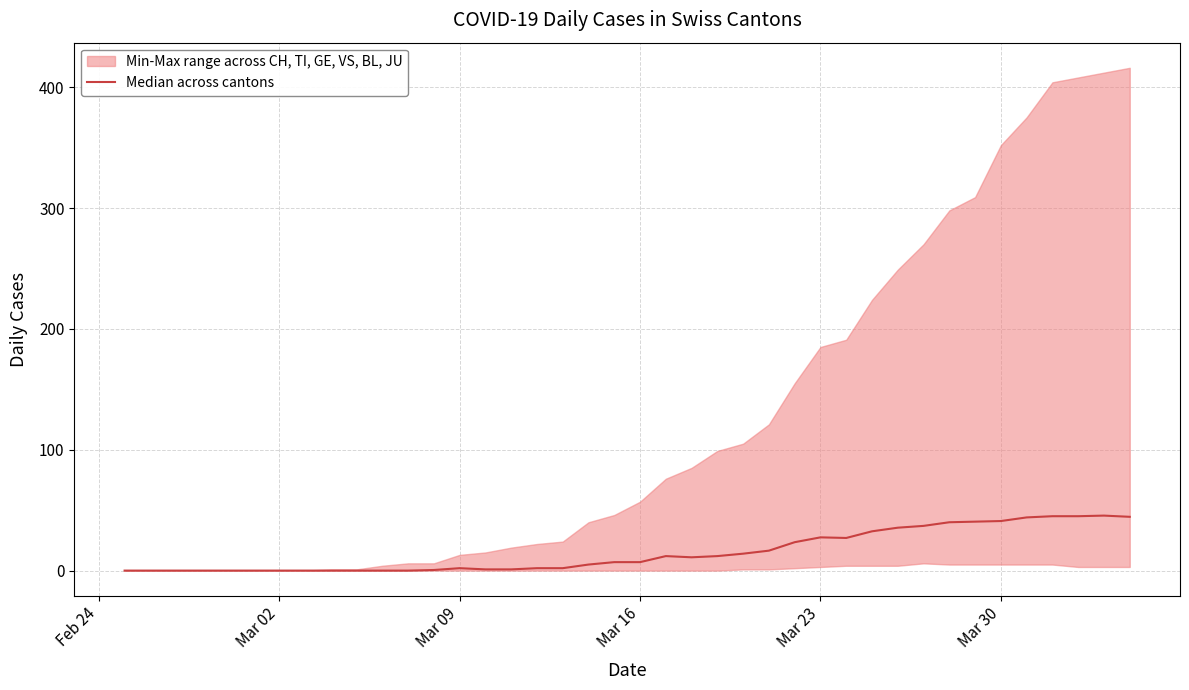

Is it true that the value at 25 is 25.1?

False